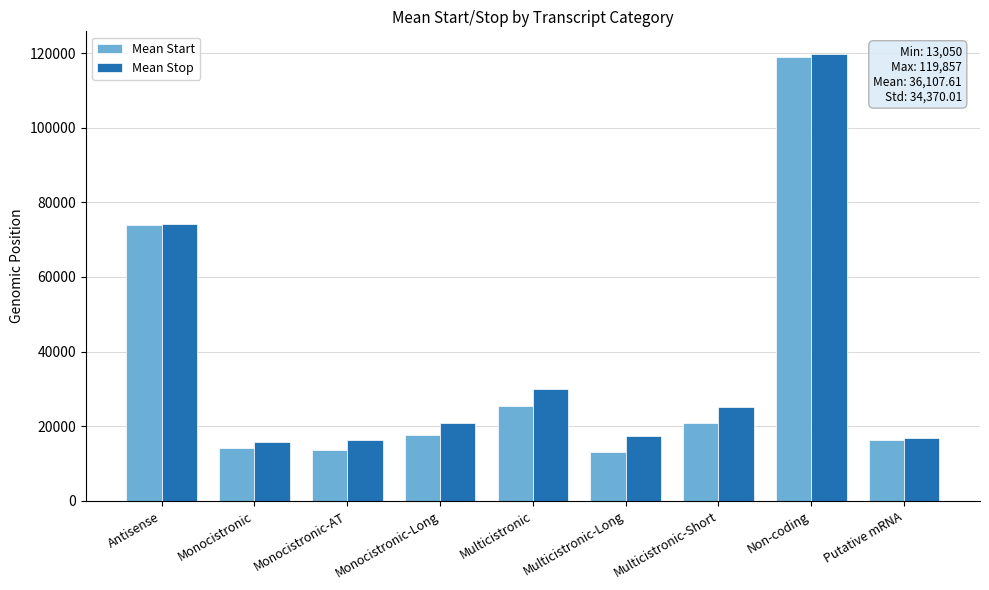

At which category is the sum across all series the highest?

Non-coding